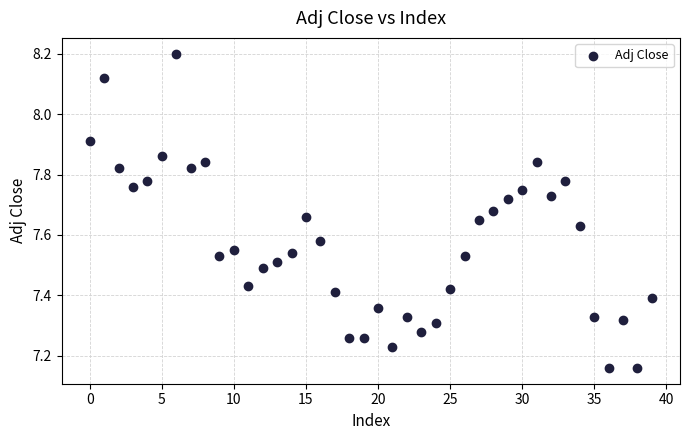

What is the range of Y values (max minus min)?

1.0